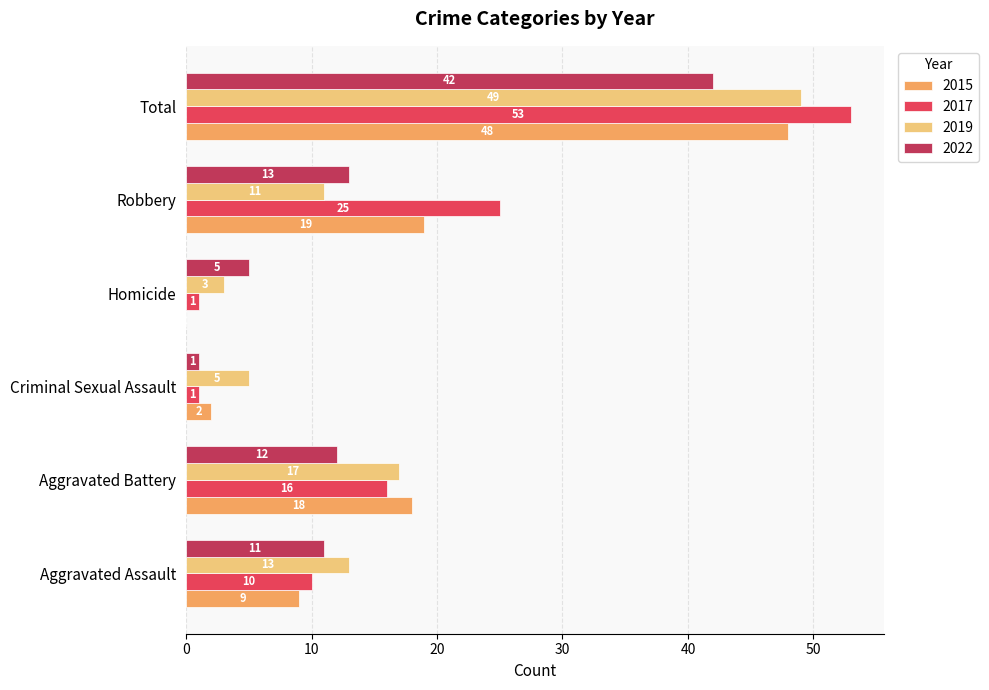

What is the sum of the 2015 values at Total and Aggravated Assault?

57